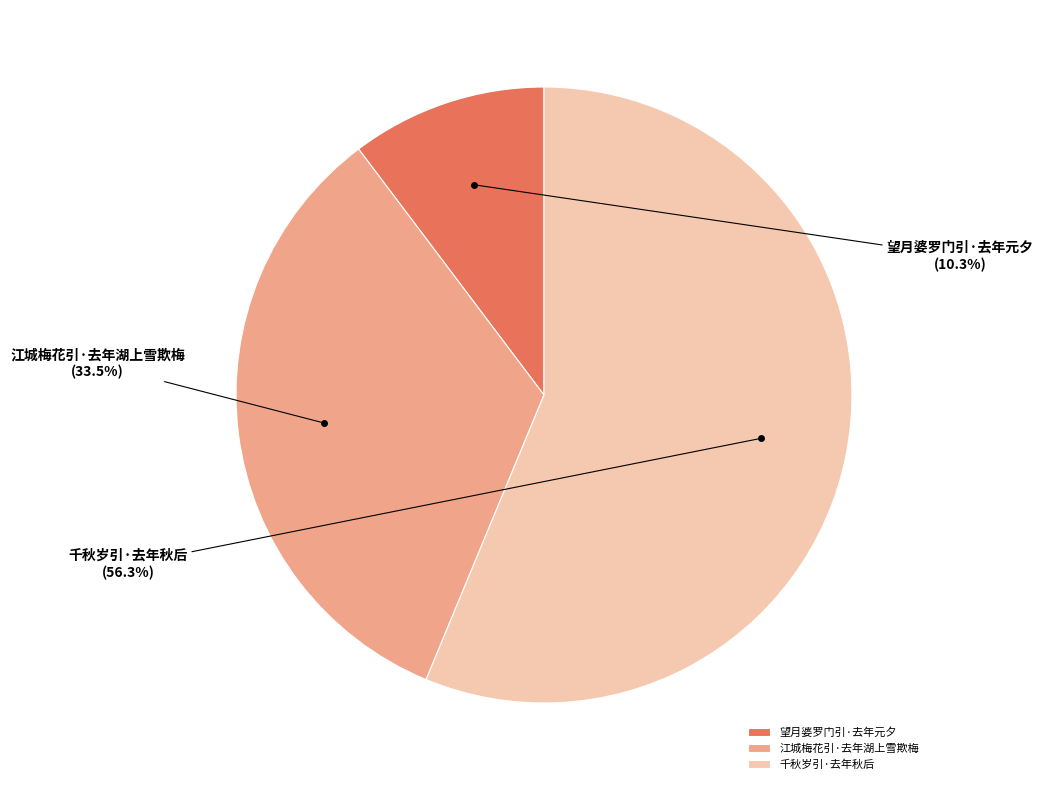

What percentage is NOT represented by 望月婆罗门引·去年元夕?

89.7%